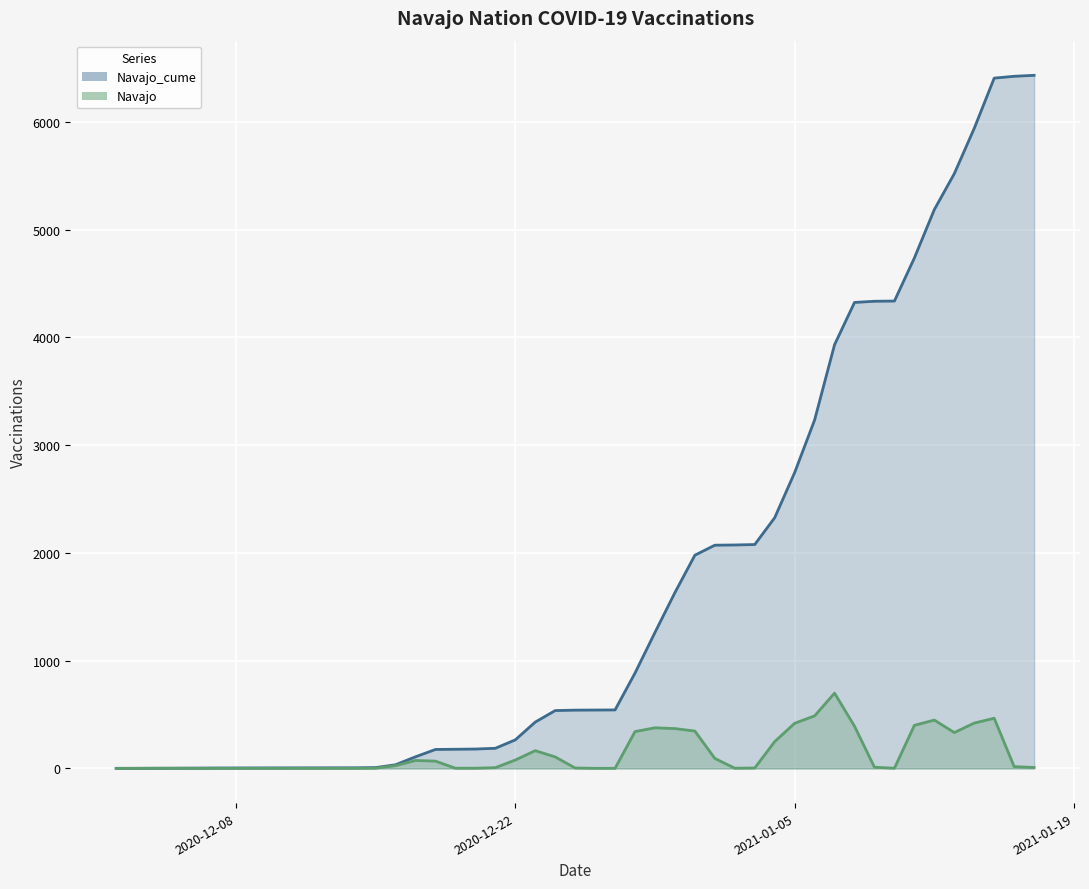

At 2020-12-04, list the series in order from largest to smallest.

Navajo_cume, Navajo